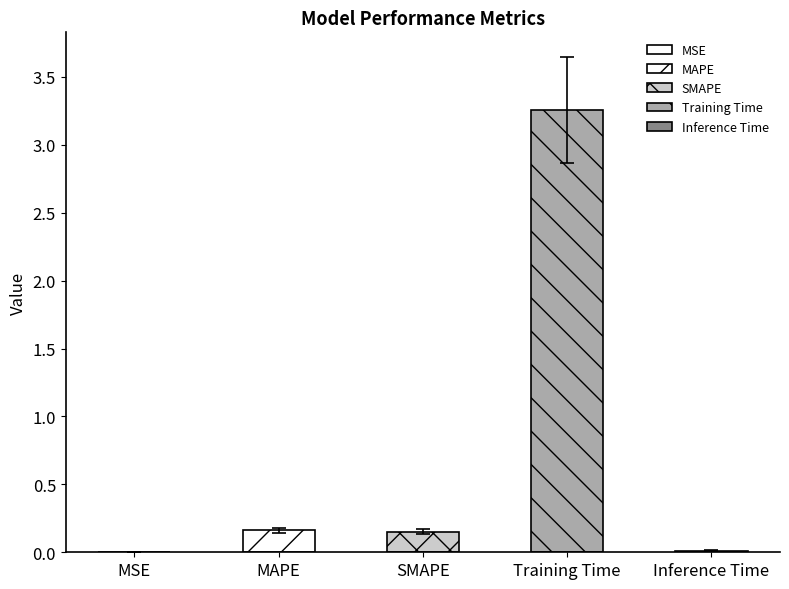

True or false: the data shows 0.2 at MAPE.

False